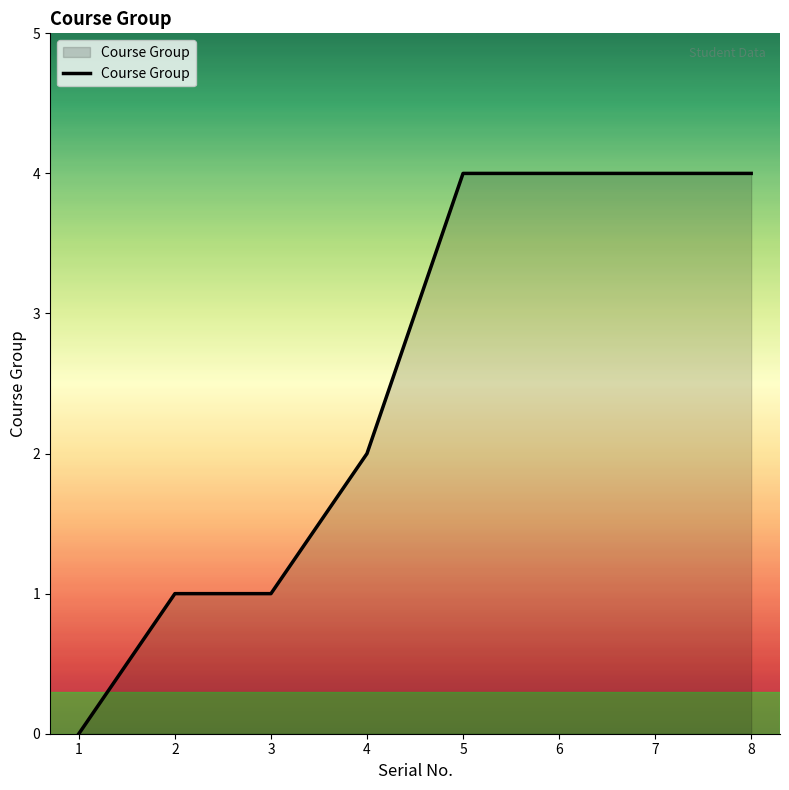

What is the sum of all values?

20